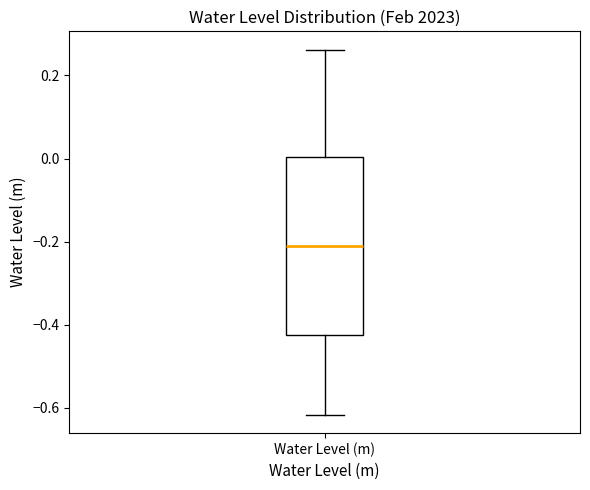

Where does the median line of the box for Water Level (m) sit on the y-axis? The values are not printed on the chart, so give them approximately, as read against the axis.

-0.20